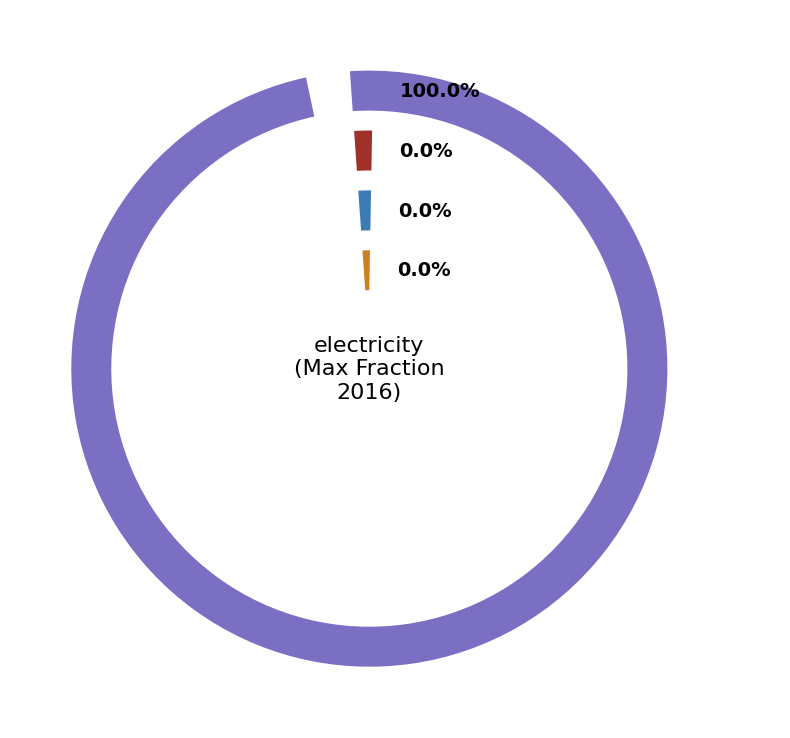

Do jet fuel and hydrogen together represent more than half of the pie?

No